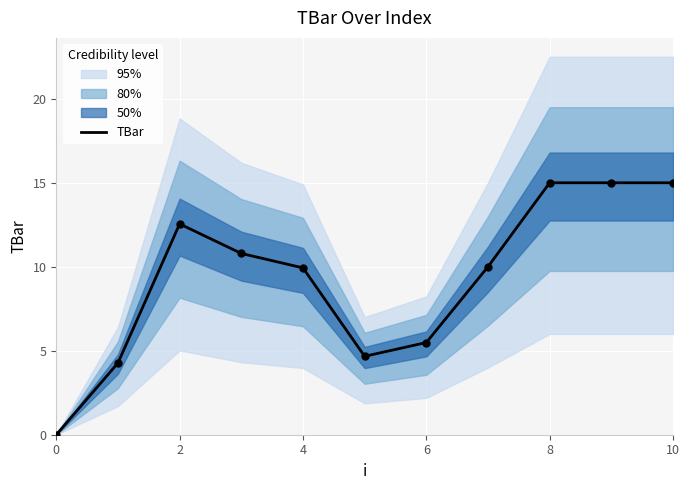

What is the change in value from 0 to 6?

+5.5